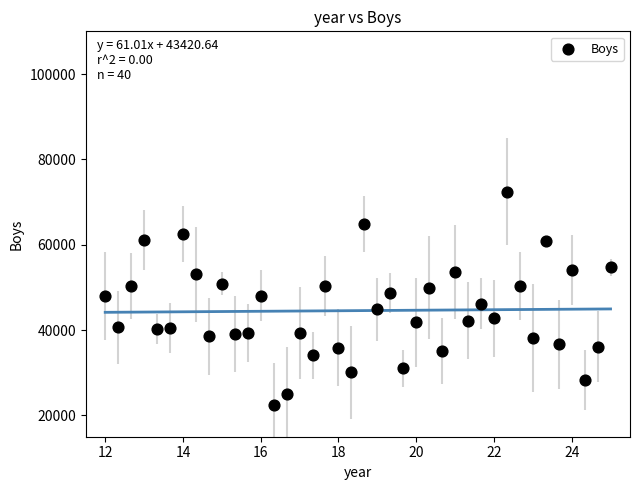

What is the range of X values (max minus min)?

13.0